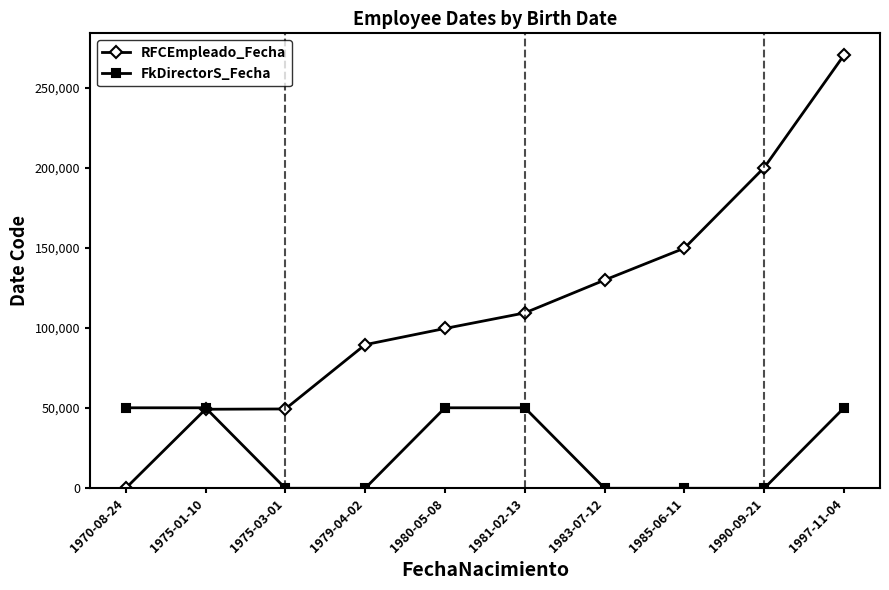

Which category has the highest value in the RFCEmpleado_Fecha series?

1997-11-04